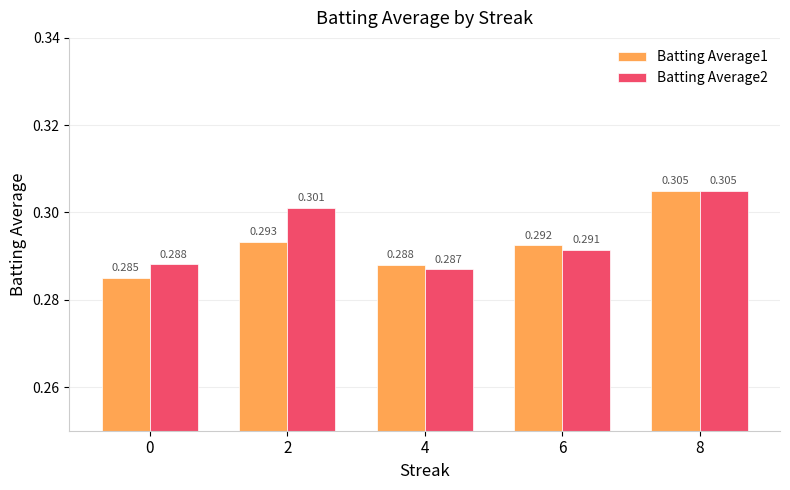

Is the value of Batting Average1 at 6 greater than the value of Batting Average2 at 4?

Yes